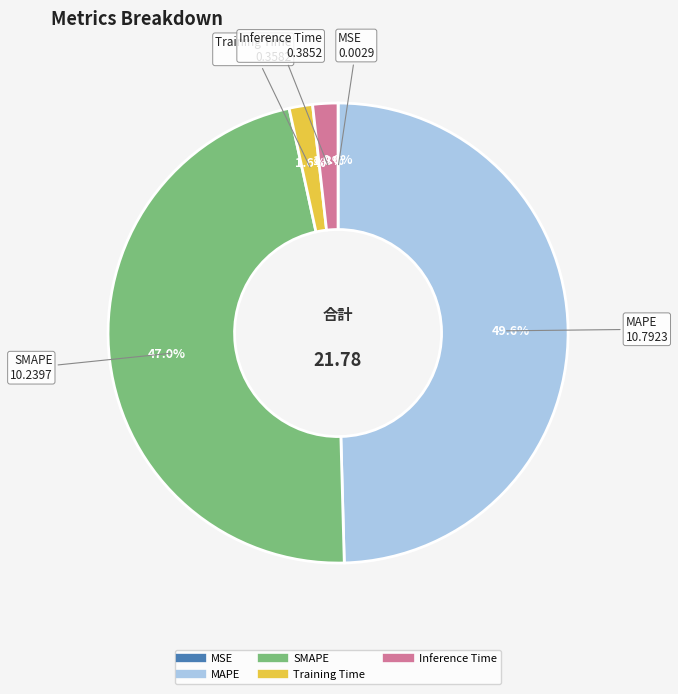

Is there any slice that represents more than half of the pie?

No